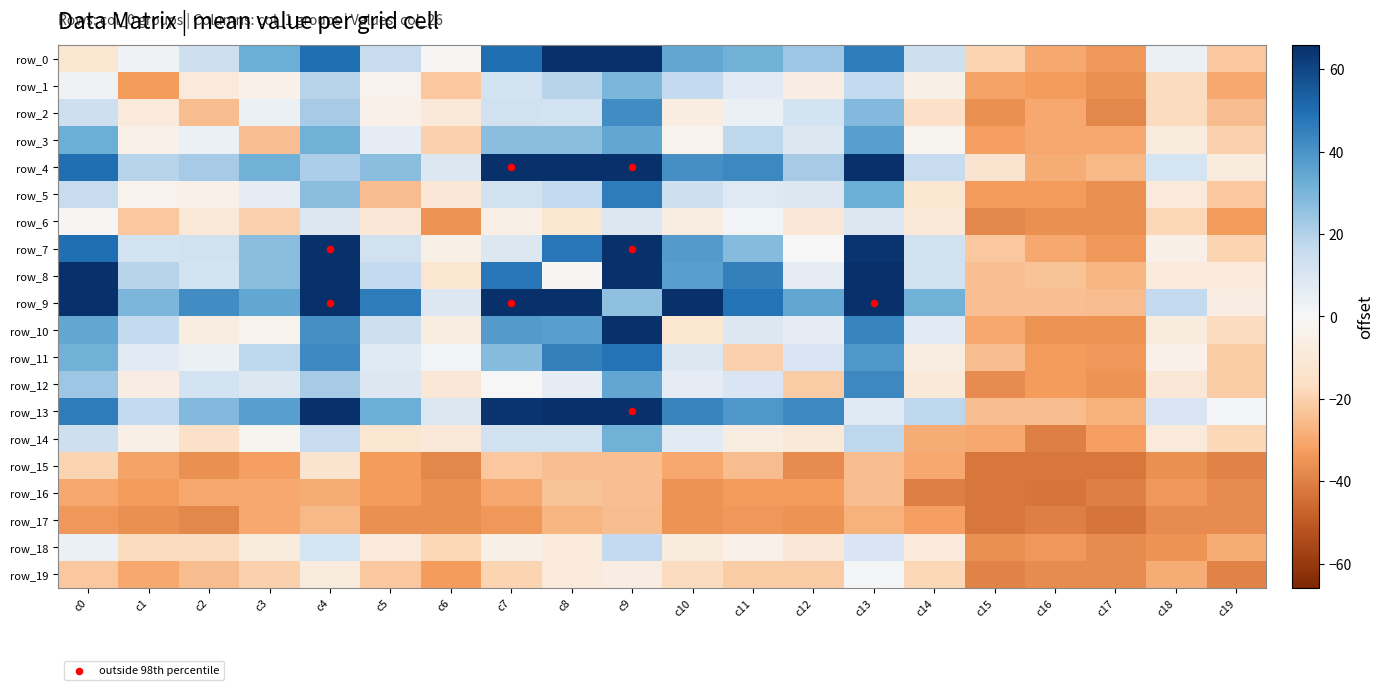

Which category has the highest value in the row_14 series?

c9